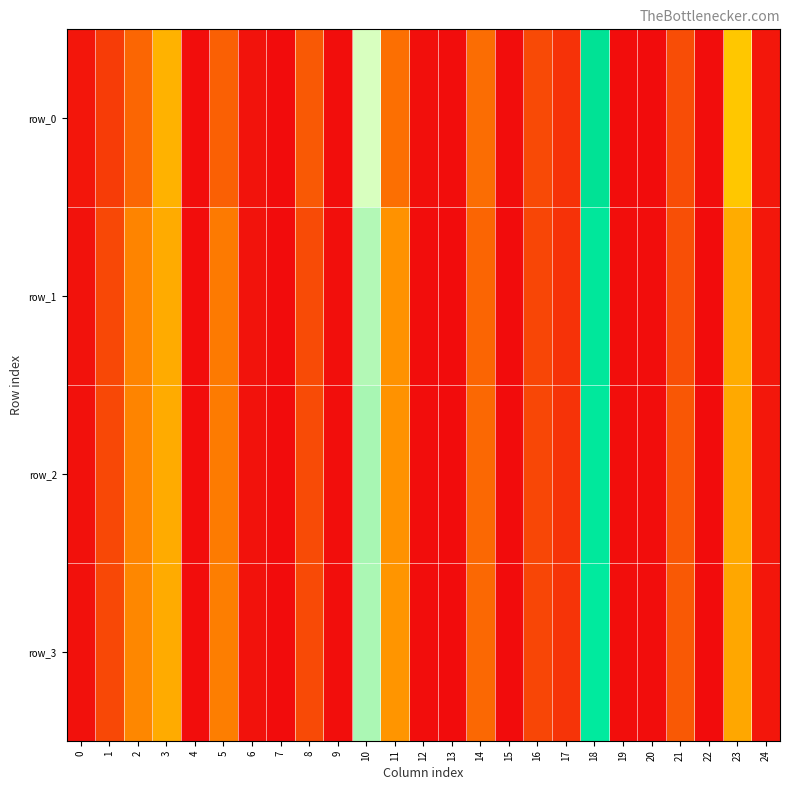

Is it true that row_0 equals 0.0 at 19?

False